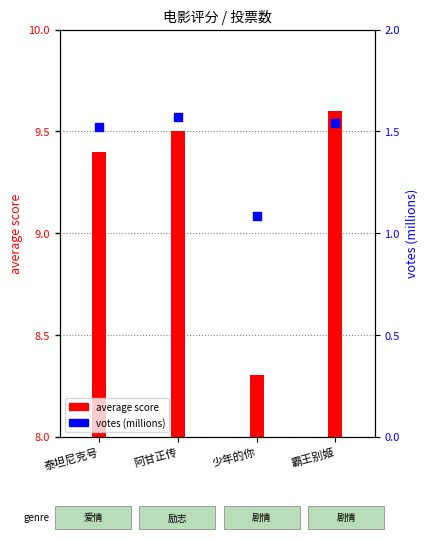

Which series contains the highest Y value?

average score